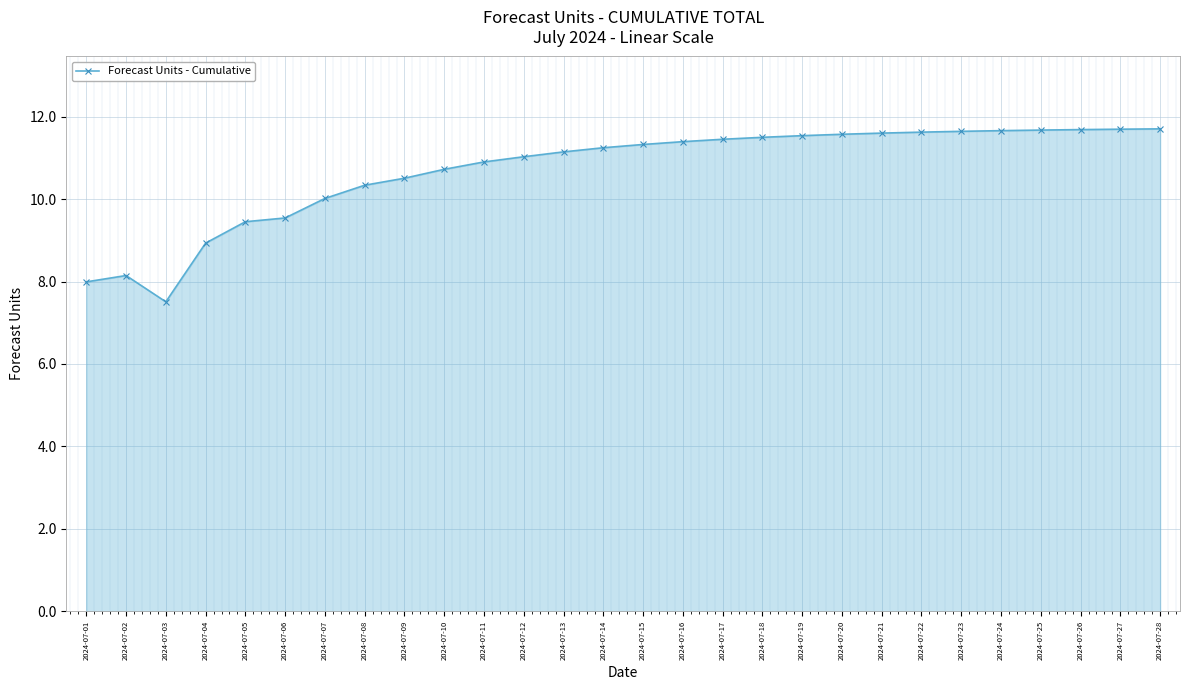

Count the number of data series in this chart.

1